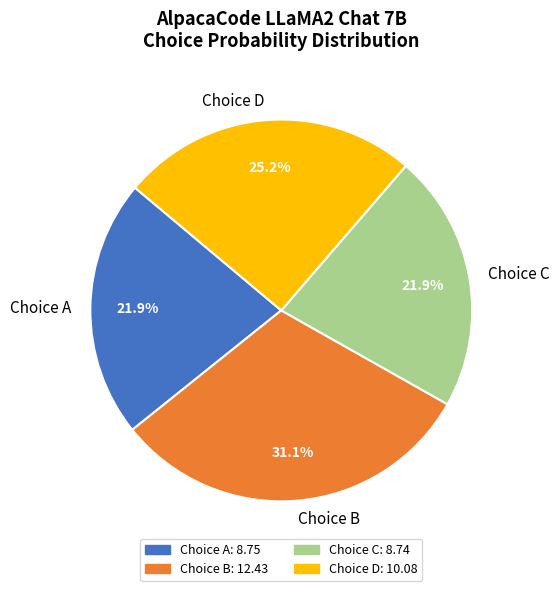

Is the sum of Choice B and Choice D greater than half?

Yes